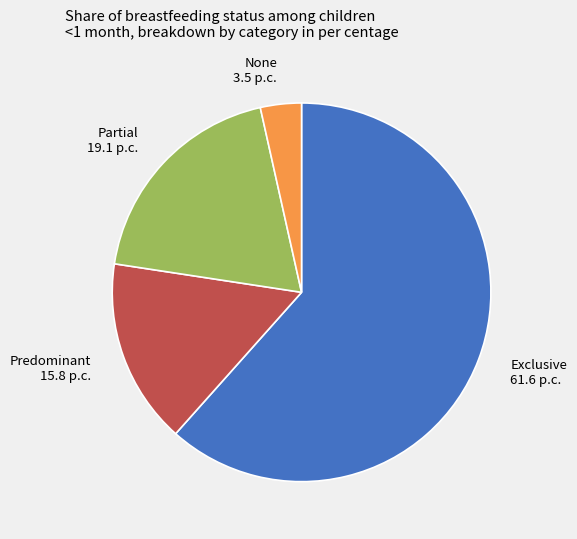

Rank the categories by value from highest to lowest.

Exclusive, Partial, Predominant, None